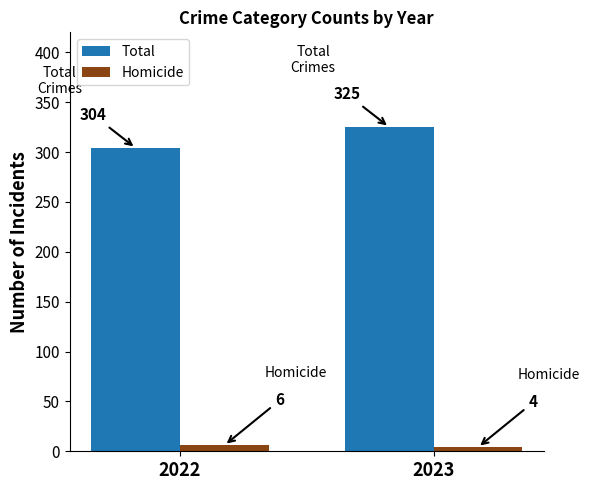

Read the Total value at 2022.

304